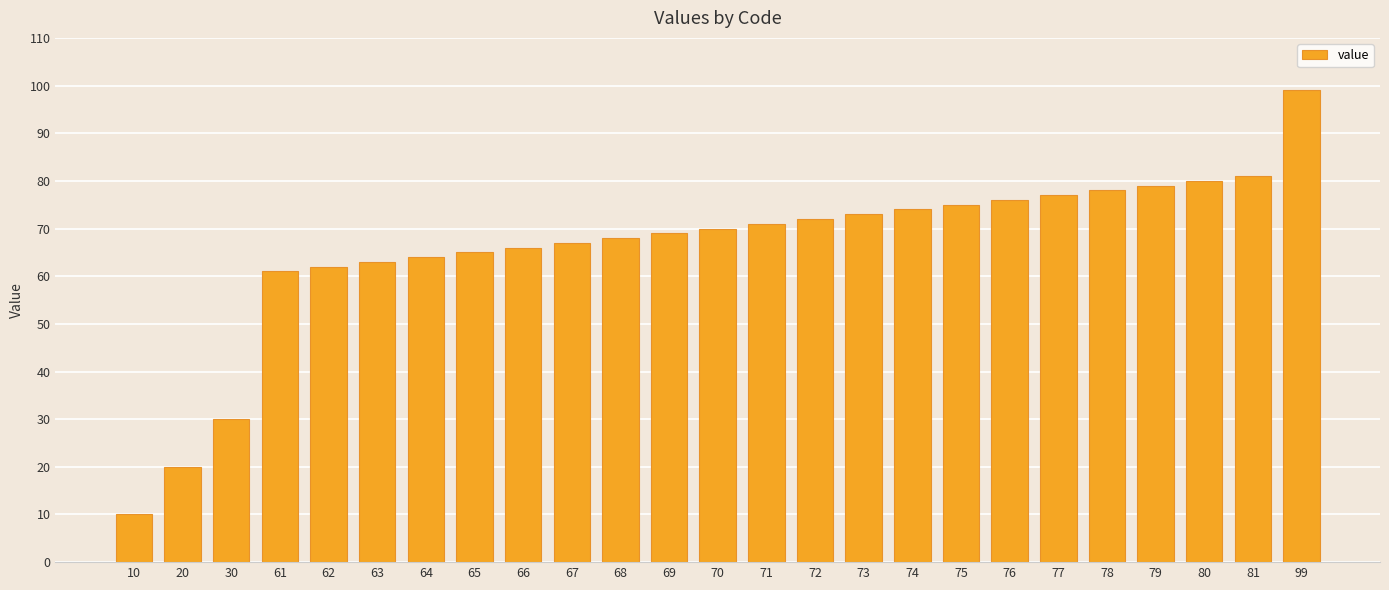

What is the sum of the values at 79 and 61?

140